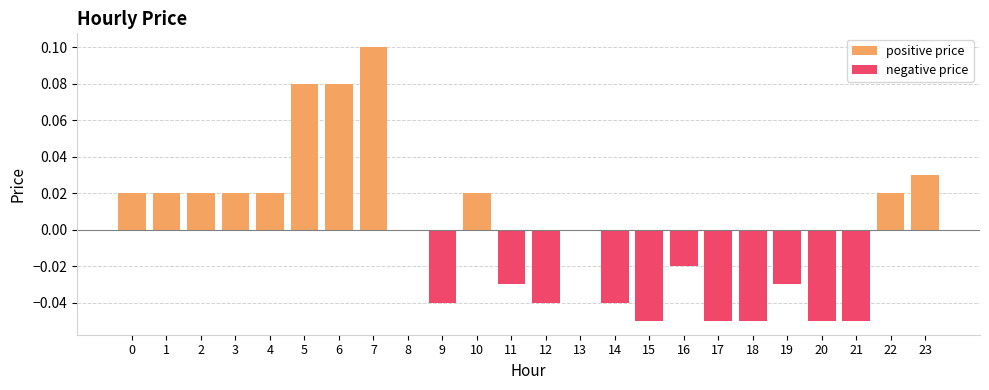

Which label corresponds to the largest value in the chart?

7